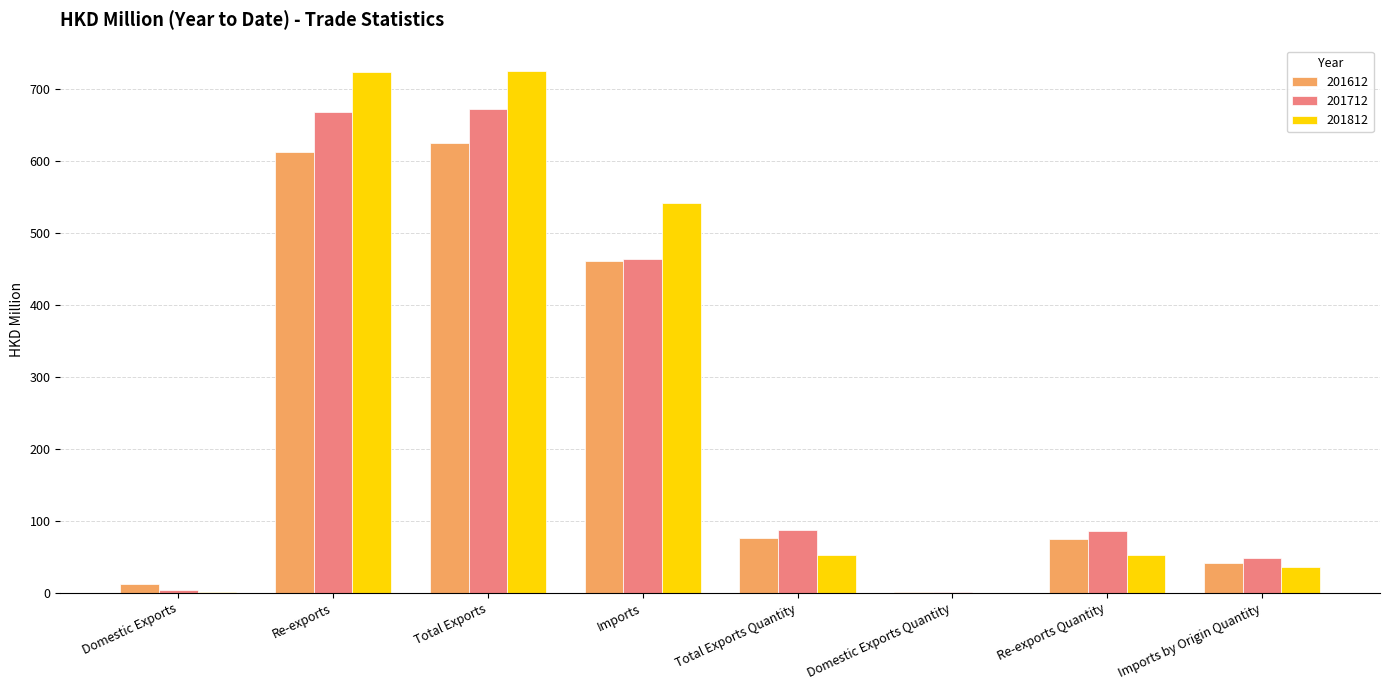

What is the total value across all series at Total Exports?

2022.0